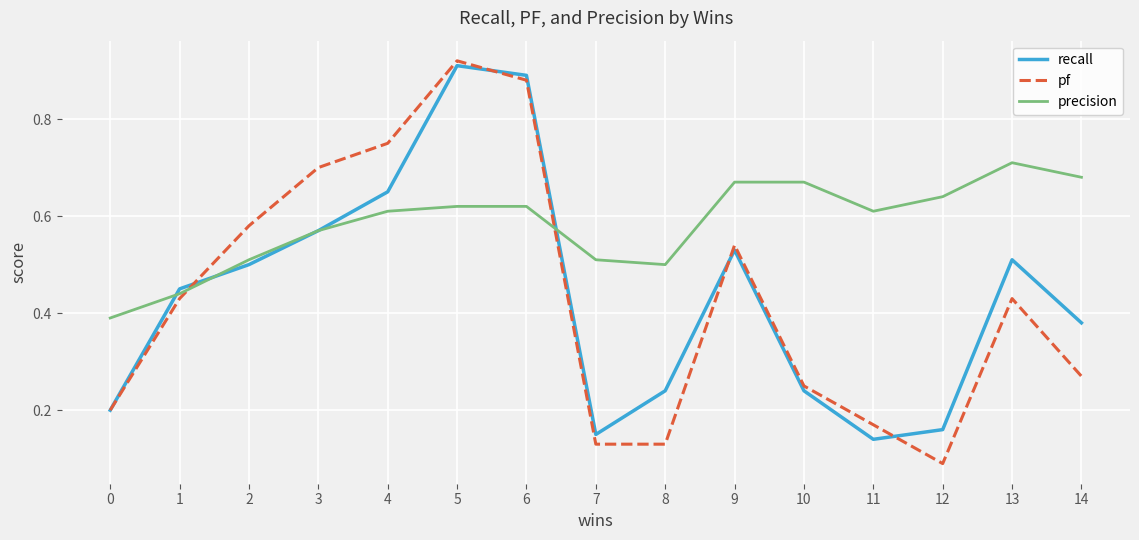

The value of recall at 12 is 0.1. True or false?

False